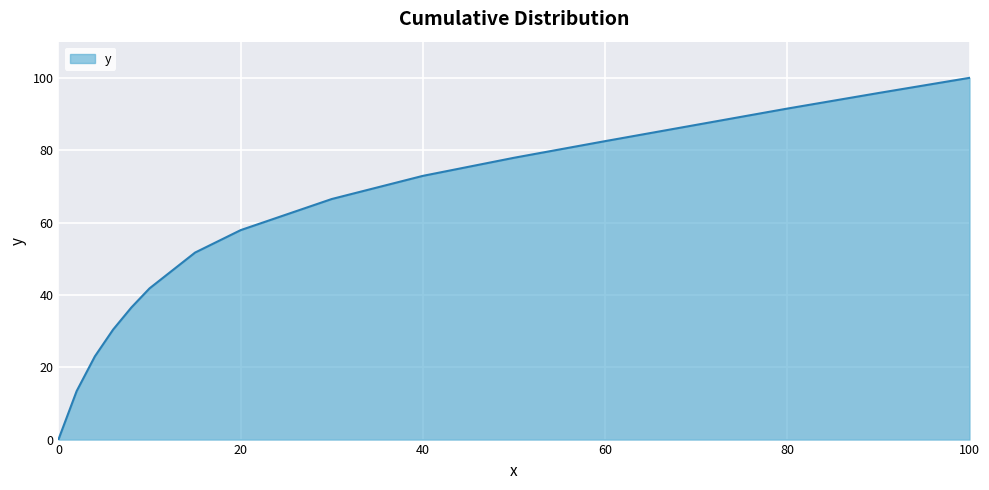

What is the difference between the maximum and minimum values?

100.0